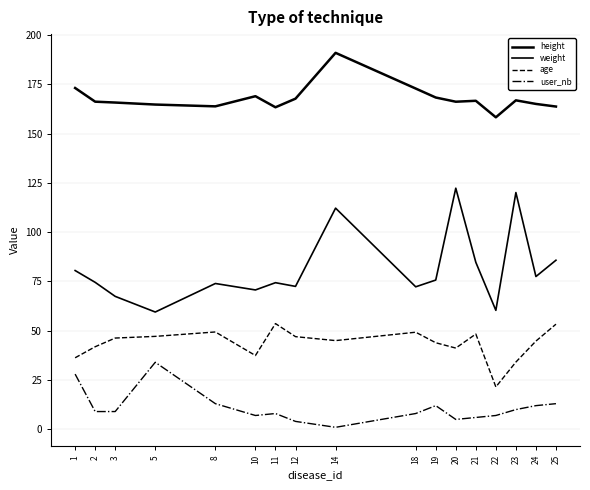

What is the value of the user_nb point at the 13th from the left?

6.0